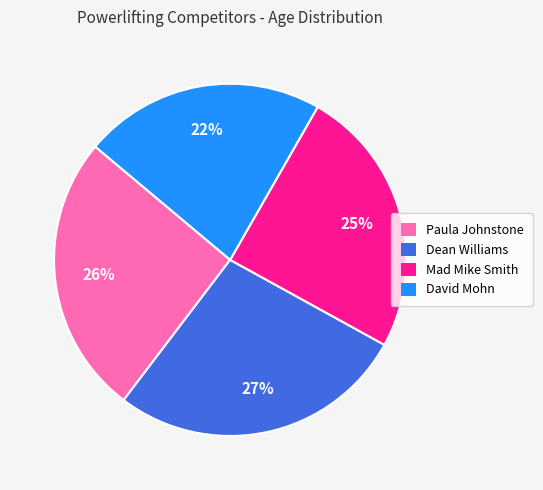

Is the sum of Dean Williams and Mad Mike Smith greater than half?

Yes